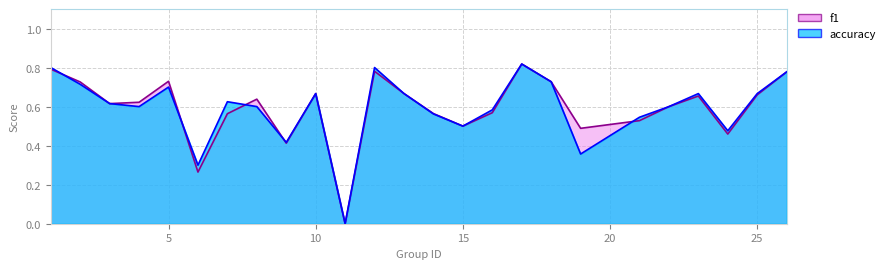

Which category has the lowest value across all series?

11